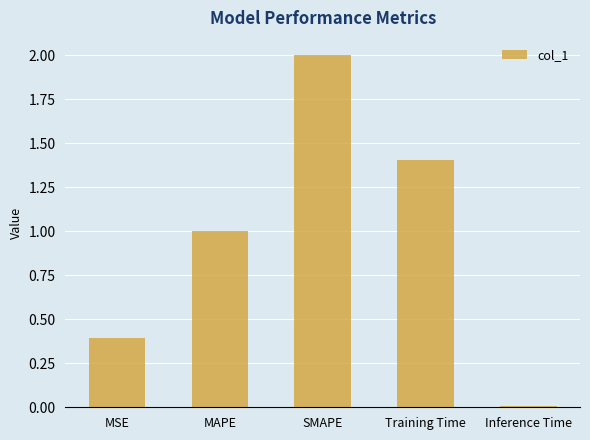

What is the change in value from MSE to MAPE?

+0.6